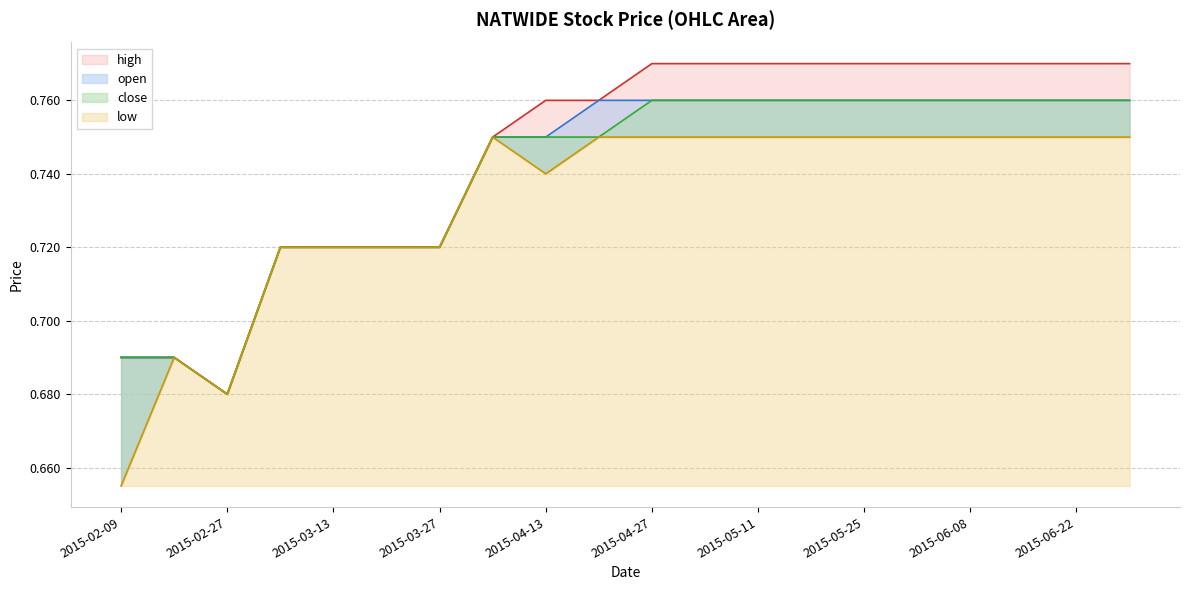

What is the label of the 3rd point from the right?

2015-06-15